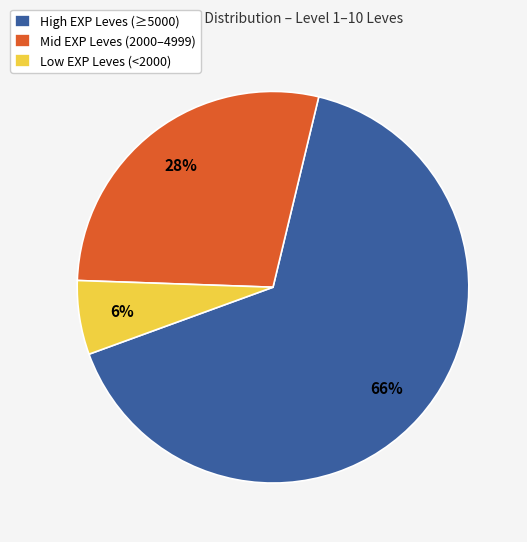

Which category has the smallest portion of the pie?

Low EXP Leves (<2000)